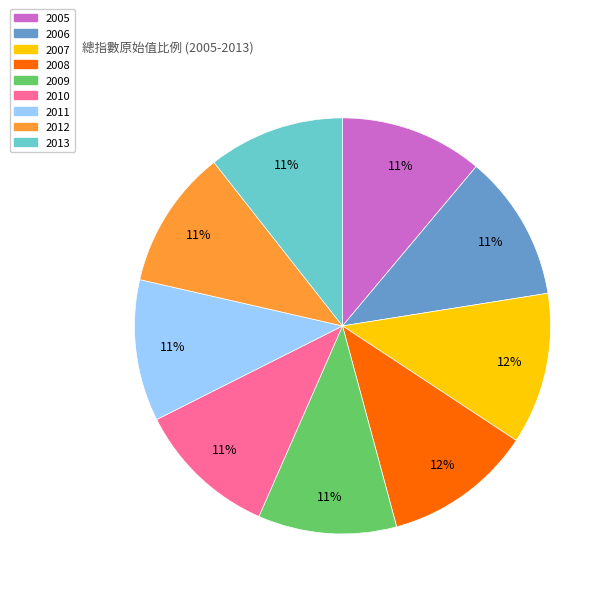

The 2011 slice represents 1% of the pie. True or false?

False